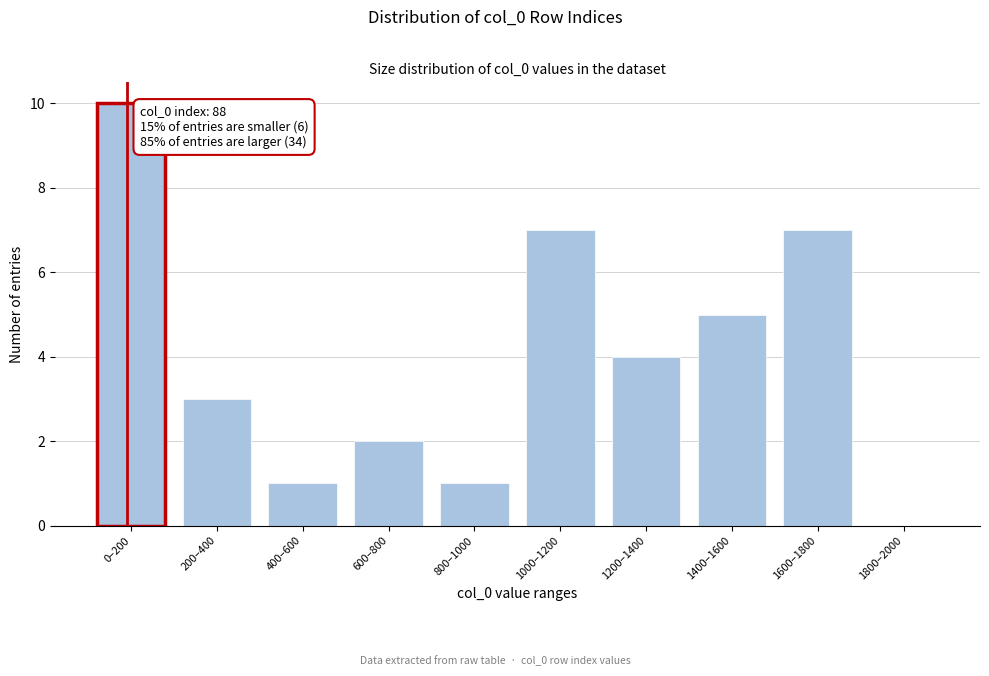

Reading left to right, transcribe all the data shown in this chart.

0–200=10	200–400=3	400–600=1	600–800=2	800–1000=1	1000–1200=7	1200–1400=4	1400–1600=5	1600–1800=7	1800–2000=0